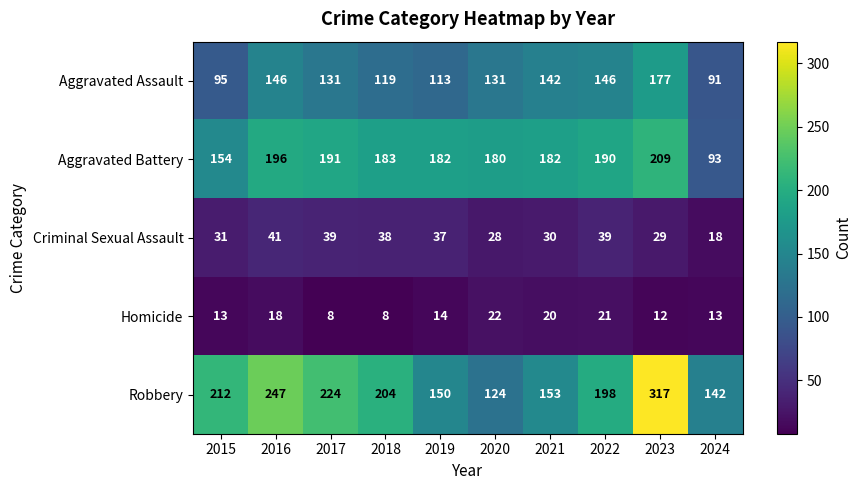

At how many categories does at least one series exceed 201?

5